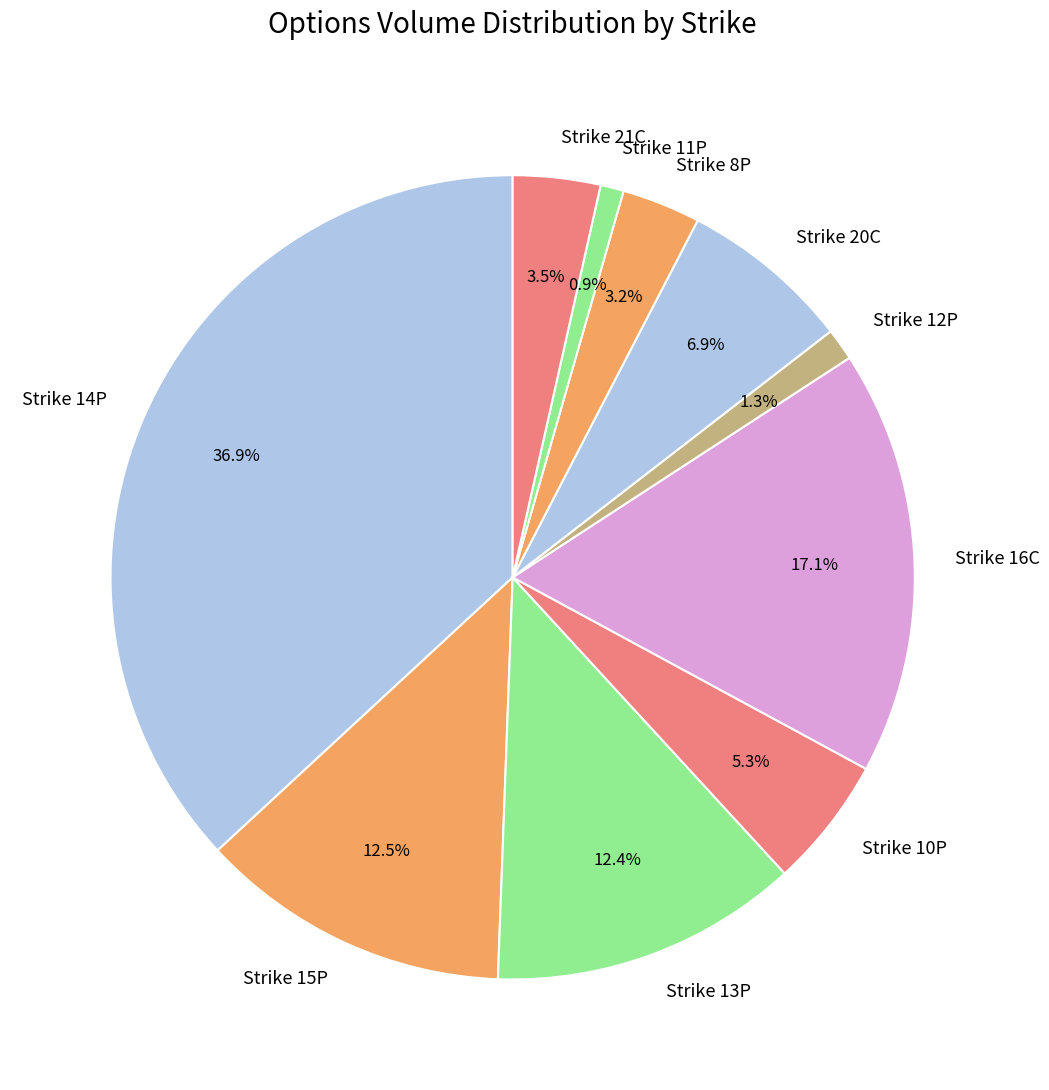

How much of the chart is everything except Strike 8P?

96.8%